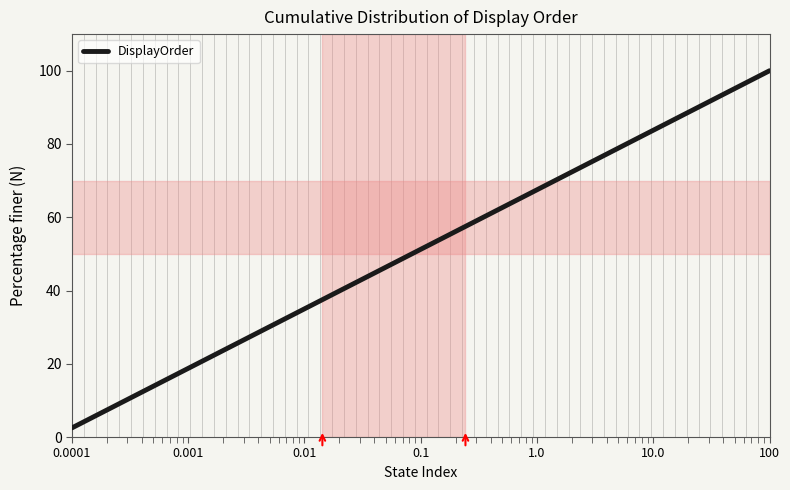

What is the greatest value displayed?

100.0